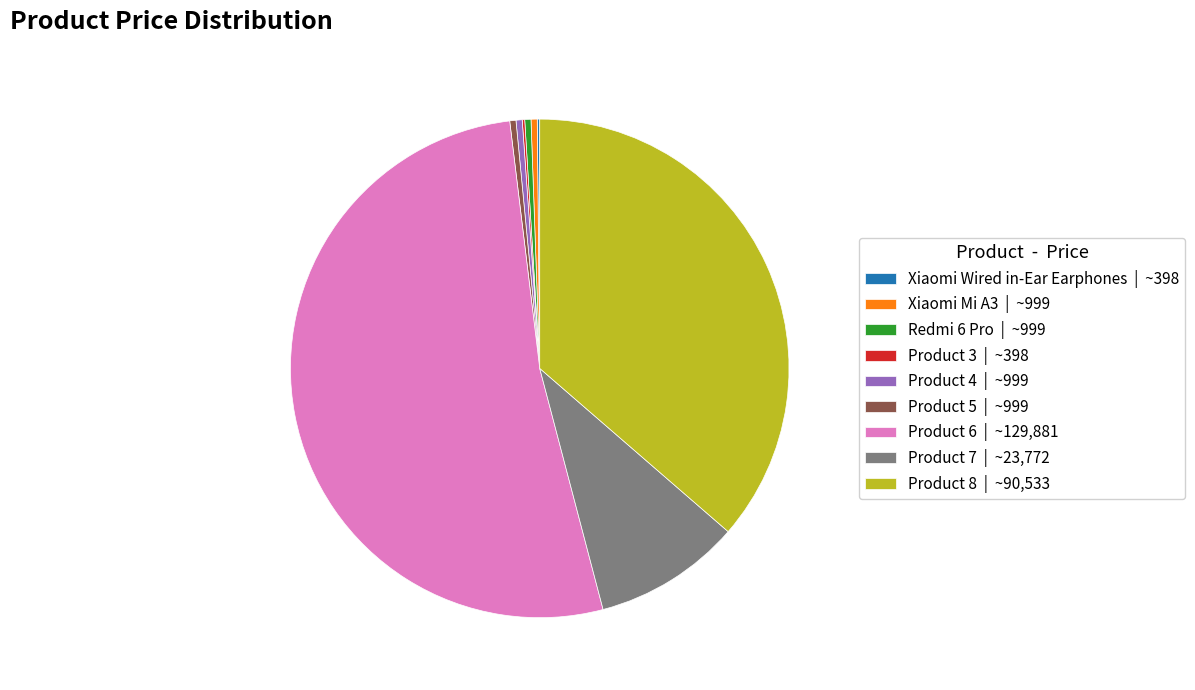

Between Product 4 | ~999 and Product 8 | ~90,533, which is larger?

Product 8 | ~90,533